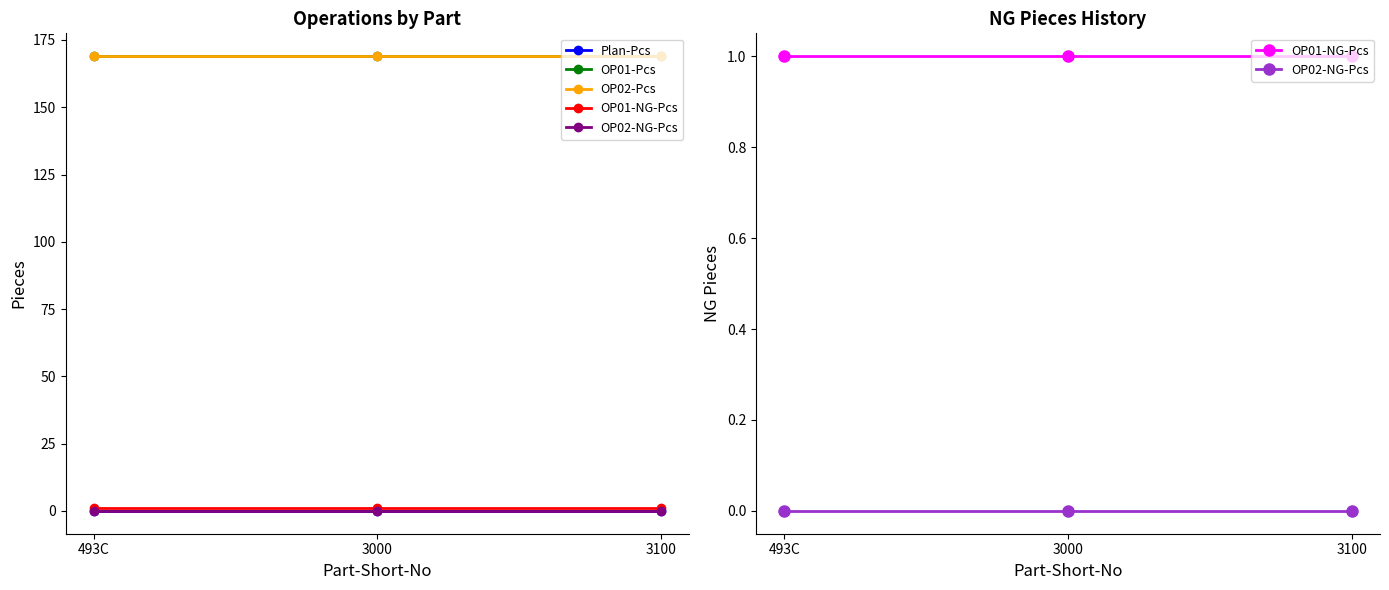

Does the chart have visible grid lines?

No